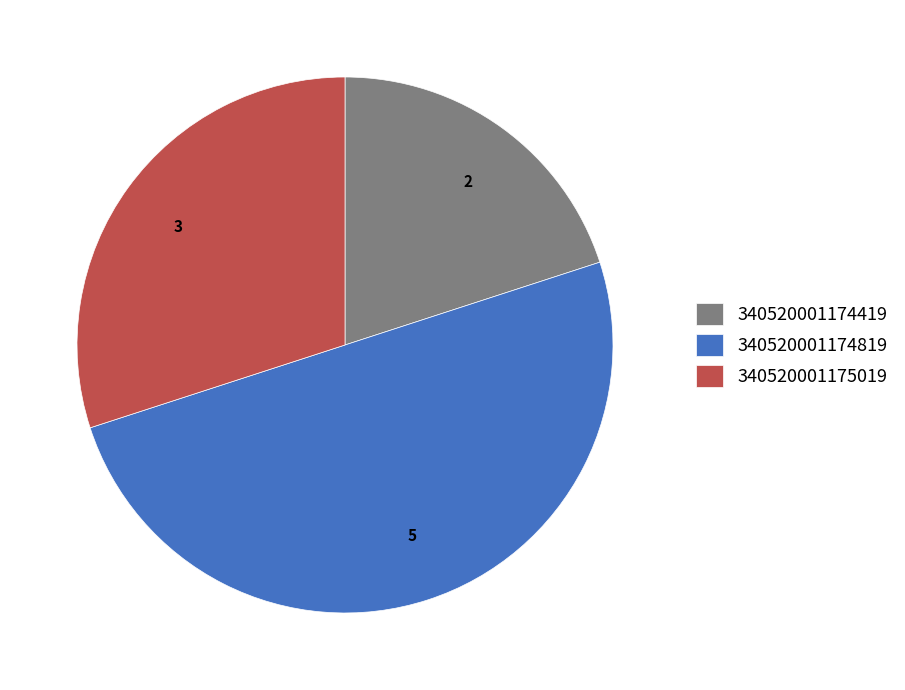

Which has a higher value, 340520001174419 or 340520001174819?

340520001174819